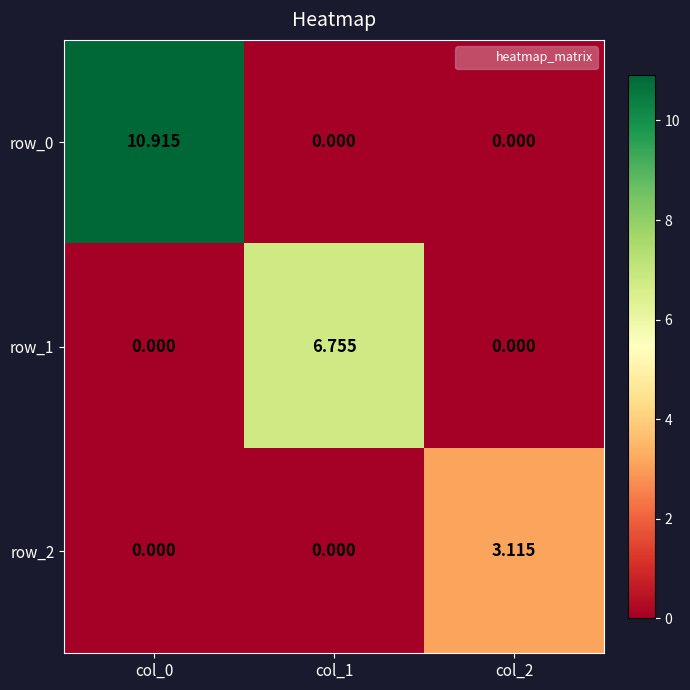

Reading left to right, extract all data points from this chart.

row_0: col_0=10.9	col_1=0.0	col_2=0.0
row_1: col_0=0.0	col_1=6.8	col_2=0.0
row_2: col_0=0.0	col_1=0.0	col_2=3.1